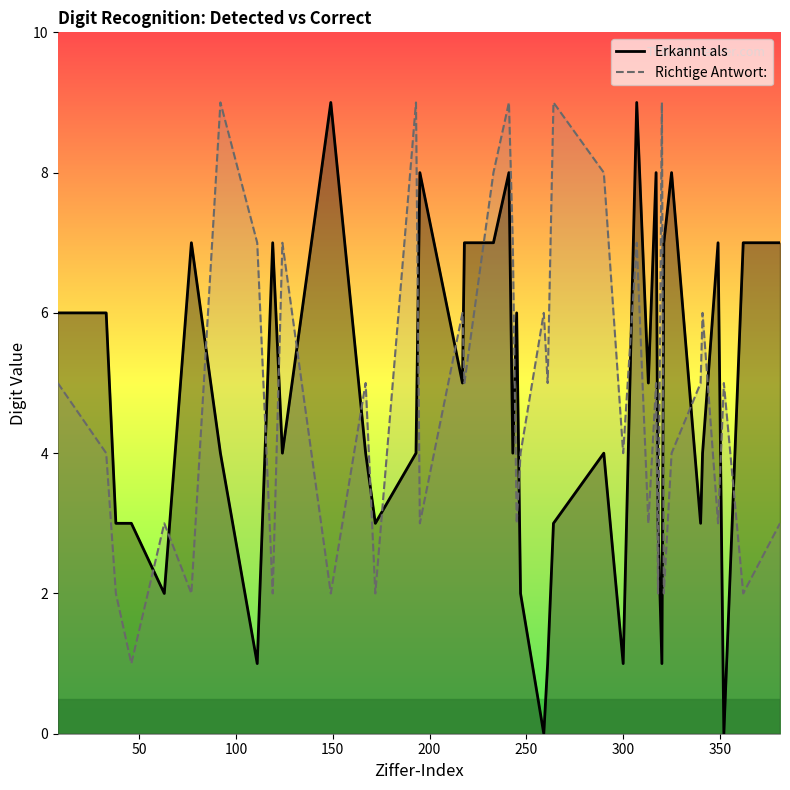

What is the highest value of the Richtige Antwort: series?

9